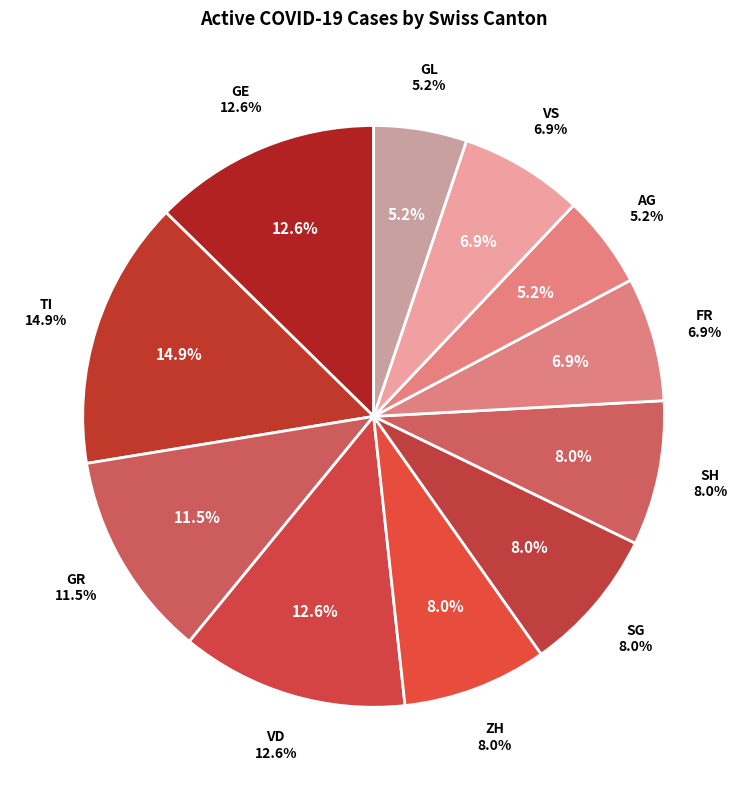

Does VS account for over 50% of the chart?

No